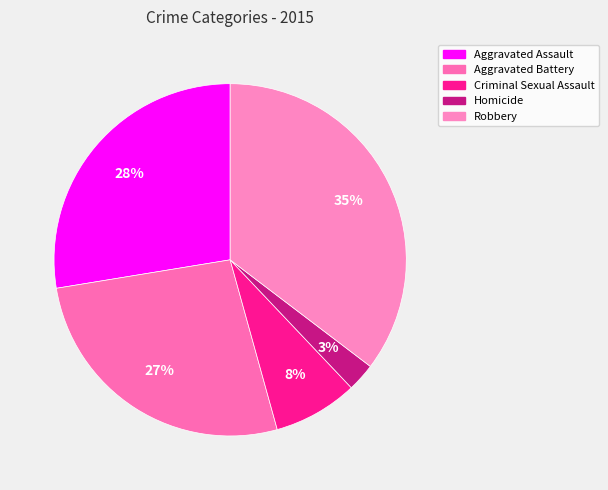

True or false: Robbery accounts for 35% of the total.

True